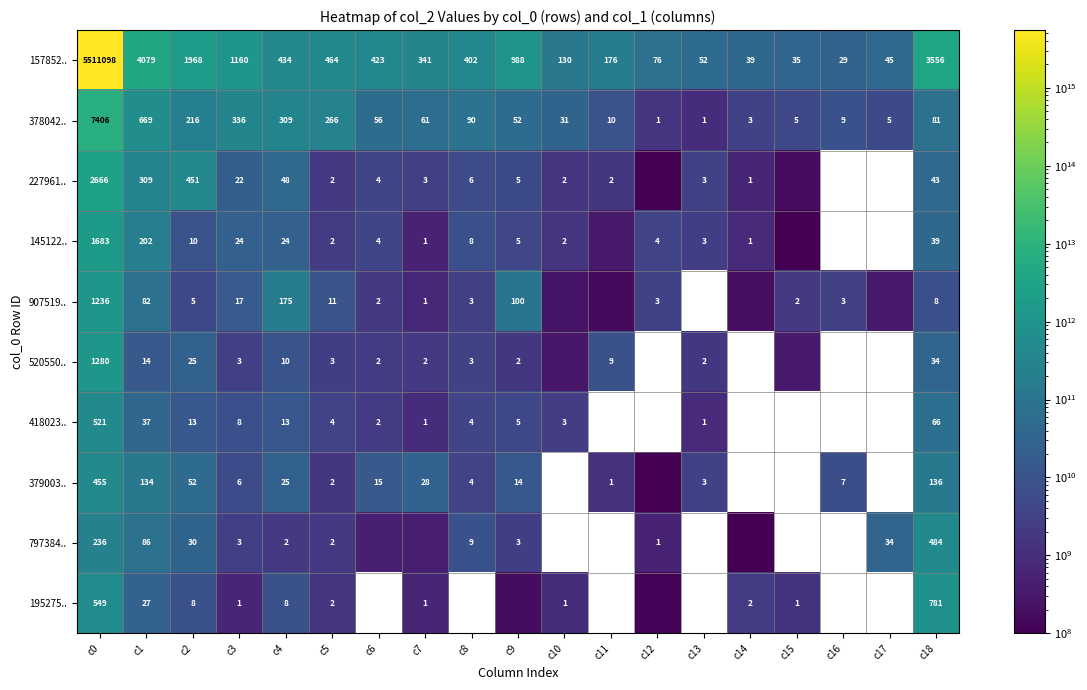

Between c0 and c1, which series saw the biggest shift?

157852..